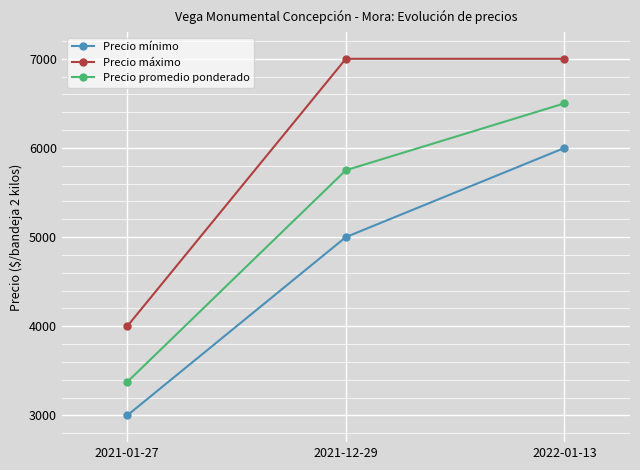

Is it true that Precio promedio ponderado equals 3375 at 2021-01-27?

True